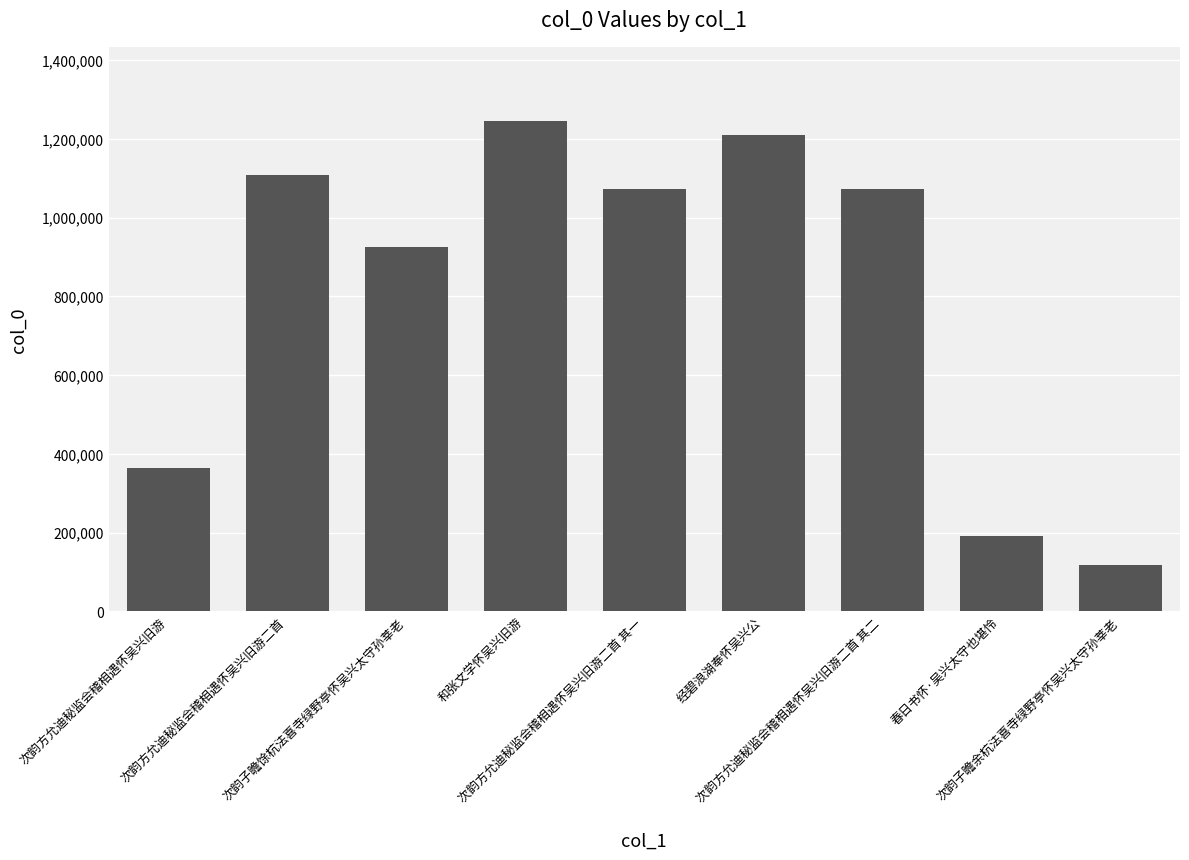

What is the value of the 5th bar from the left?

1072274